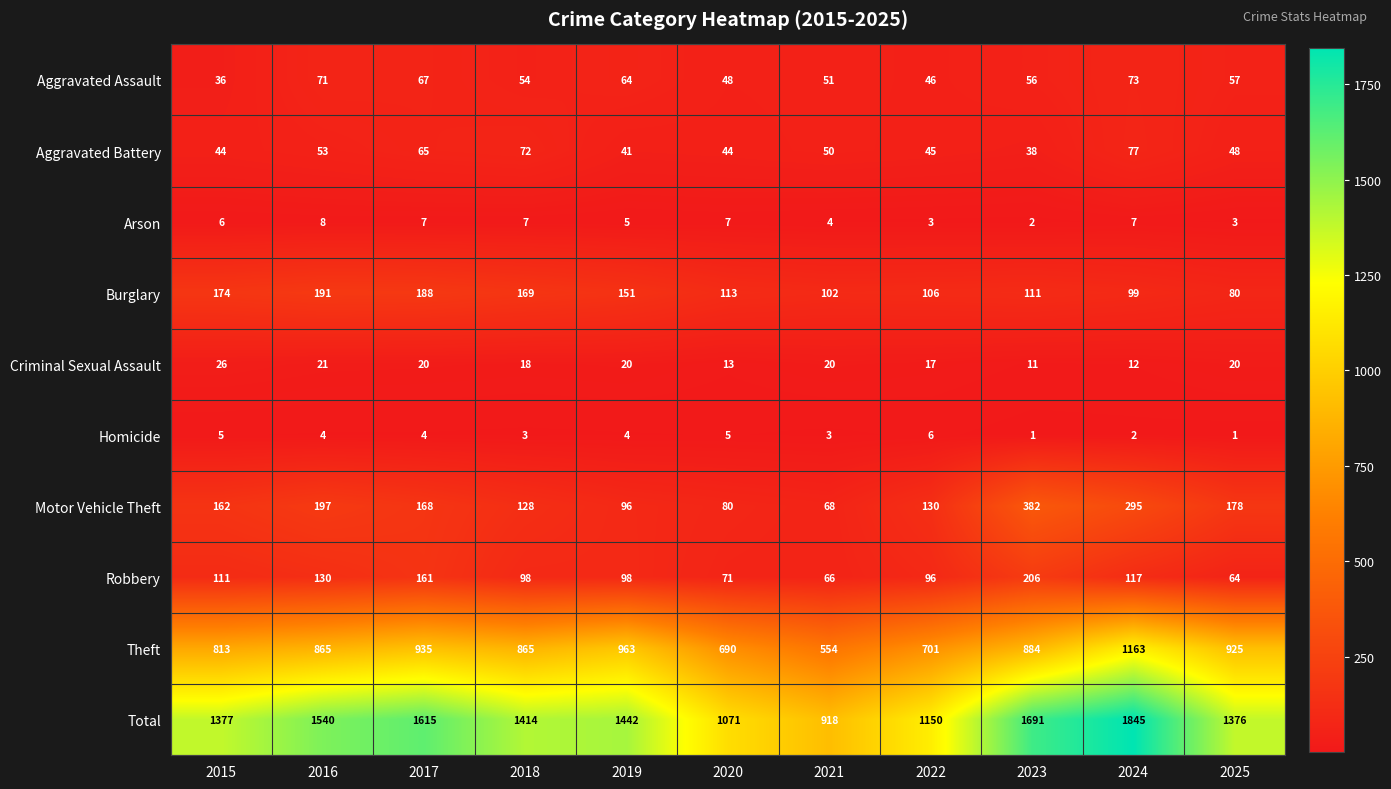

Where does the Homicide series first go above 4?

2015